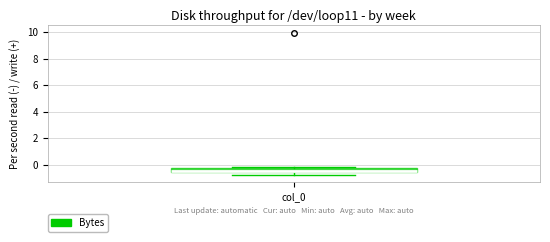

Where is the lower edge of the box for col_0 on the y-axis? The values are not printed on the chart, so give them approximately, as read against the axis.

-0.6